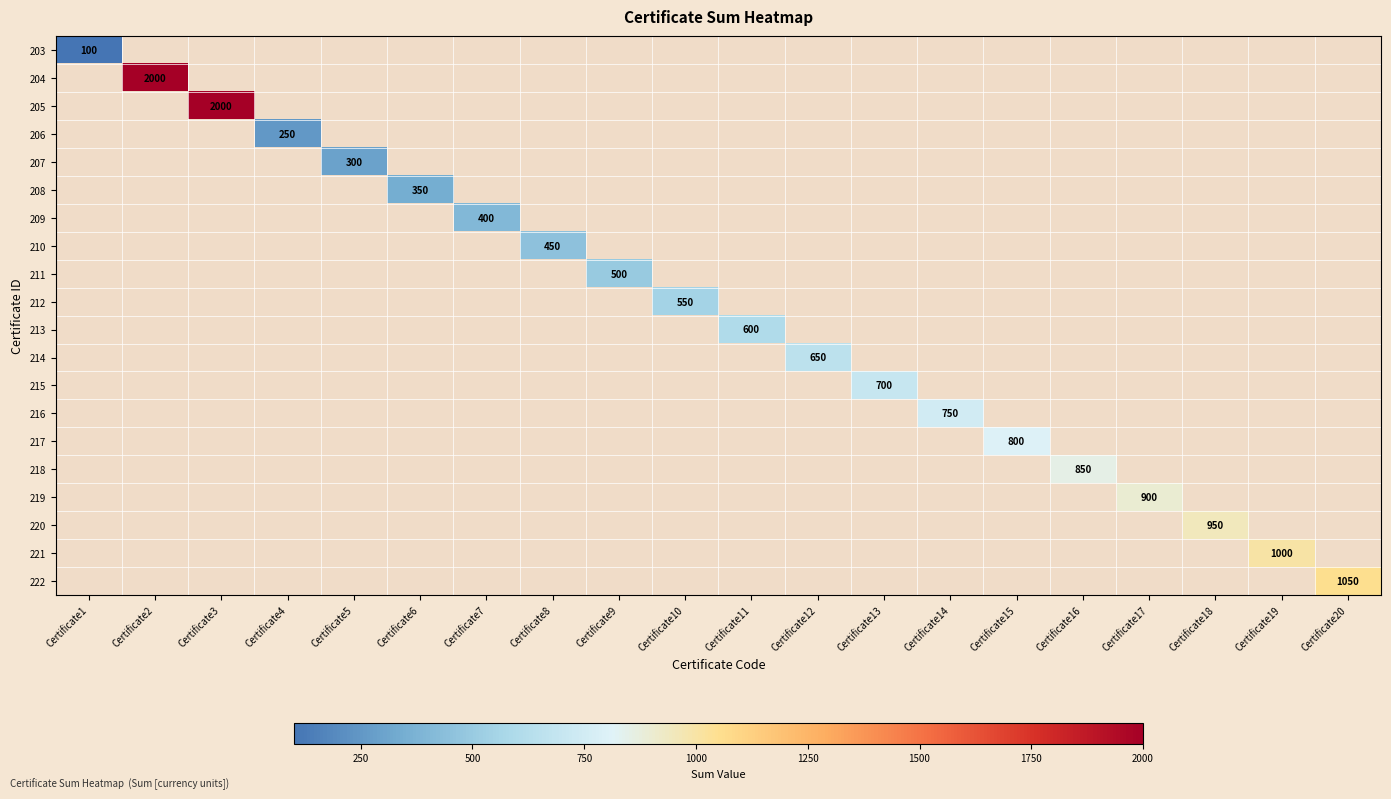

True or false: 212 has a value of 550 at Certificate10.

True